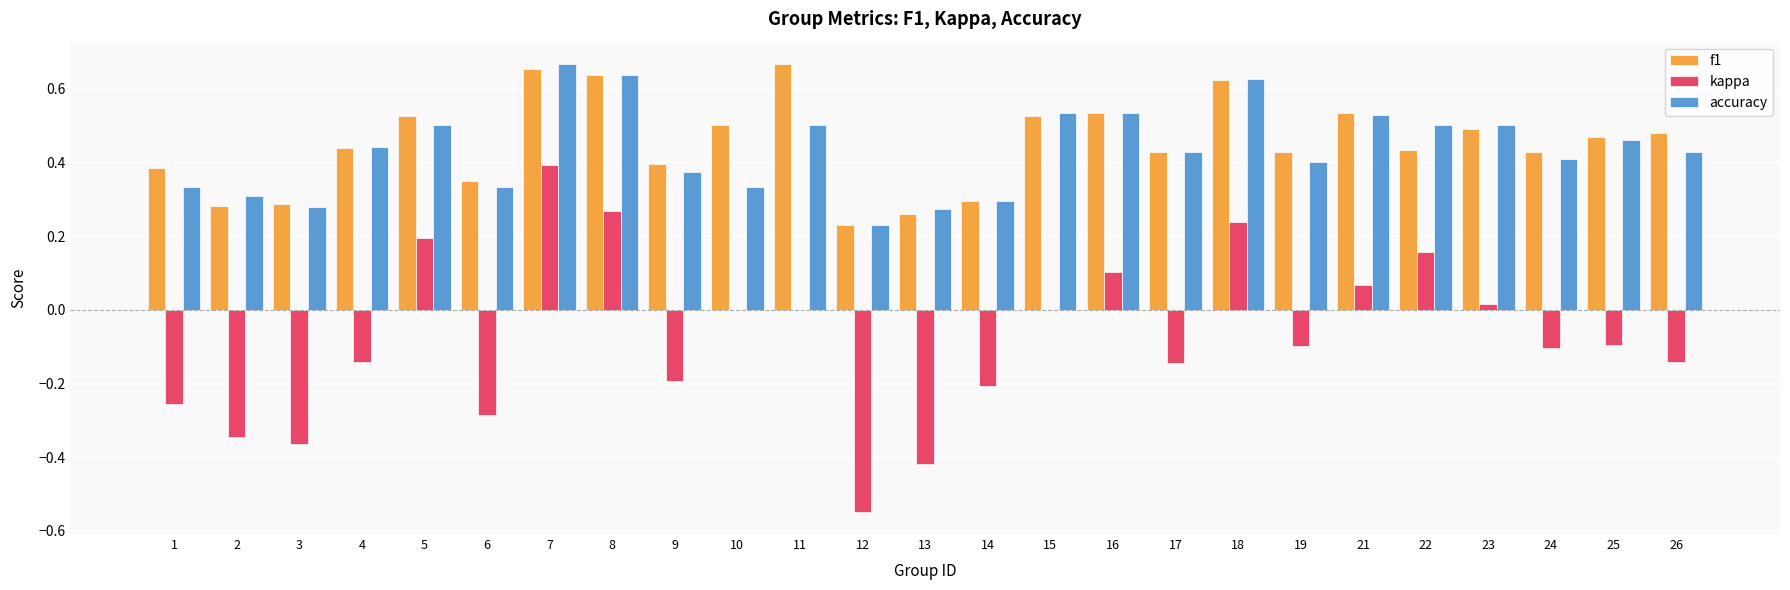

Which series has the largest total across all categories?

f1